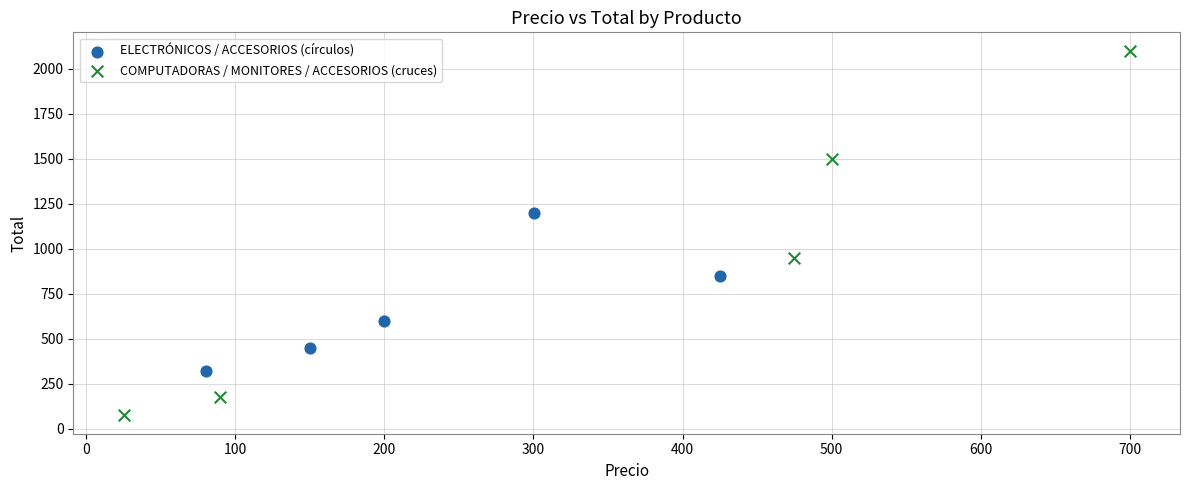

Which series contains the lowest Y value?

COMPUTADORAS / MONITORES / ACCESORIOS (cruces)